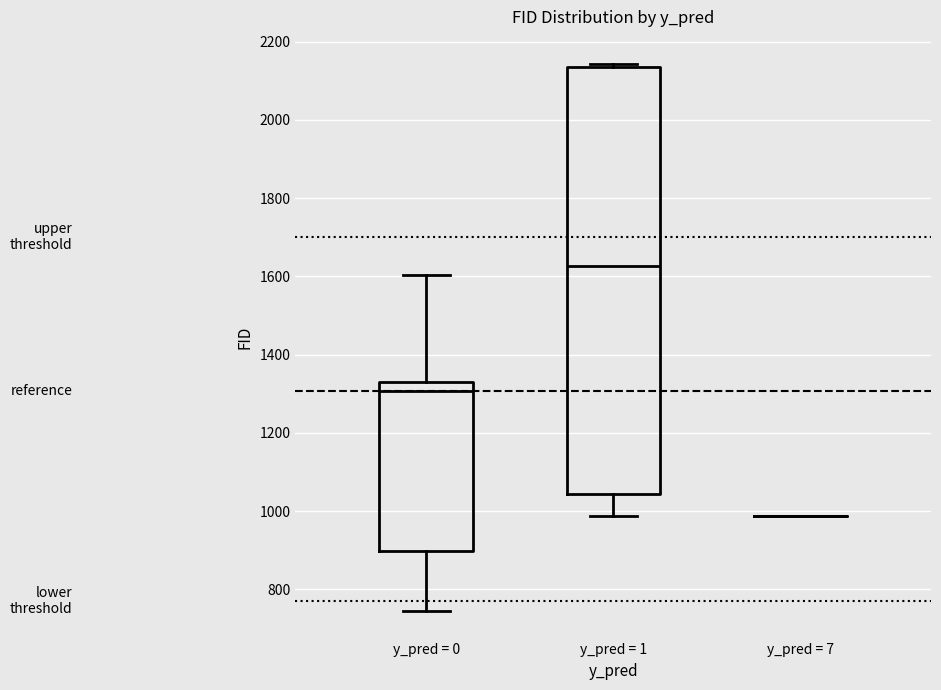

Reading left to right, transcribe this box plot: for each box, give where its median line is, the range the box spans, and where its two whiskers end, as read against the y-axis. The values are not printed on the chart, so give them approximately, as read against the axis.

y_pred = 0: median 1300, box 900 to 1340, whiskers 740 to 1600
y_pred = 1: median 1620, box 1040 to 2140, whiskers 980 to 2140 (just above the box's upper edge)
y_pred = 7: box collapsed to a line at 980, whiskers 980 to 980